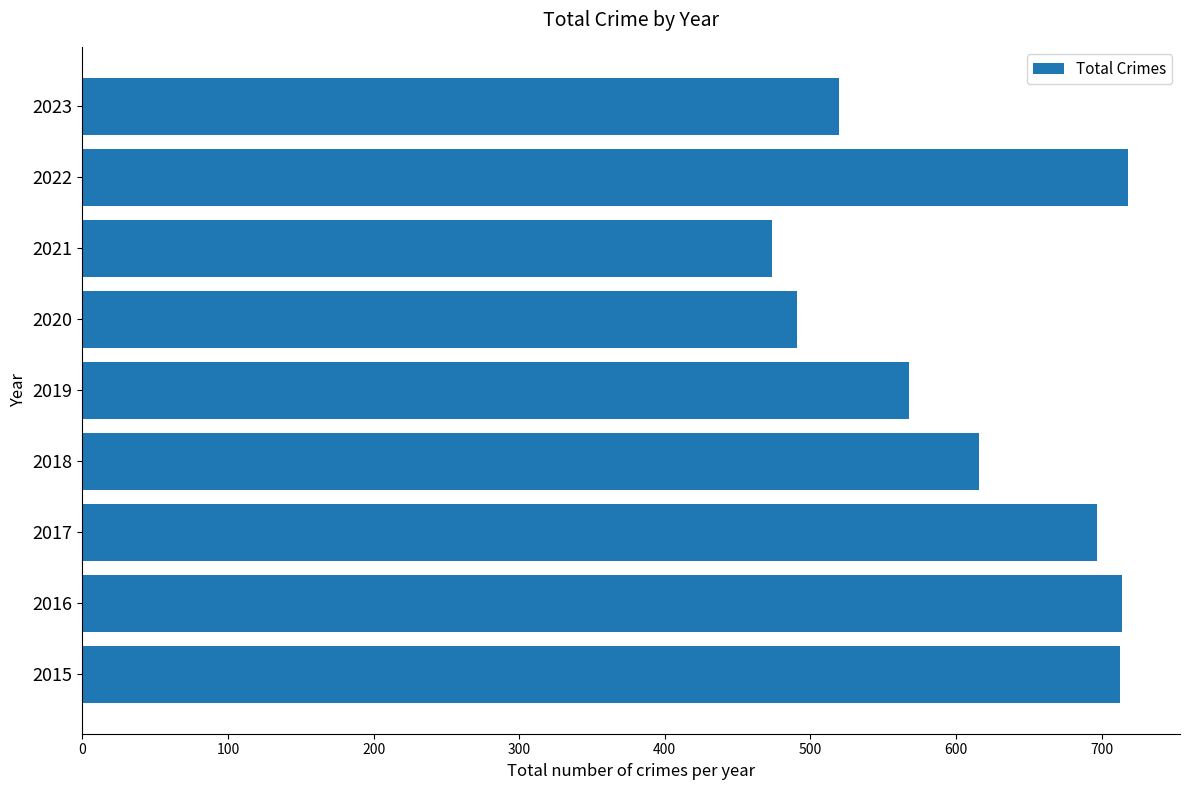

Where is the data nearest to the value 596?

2018